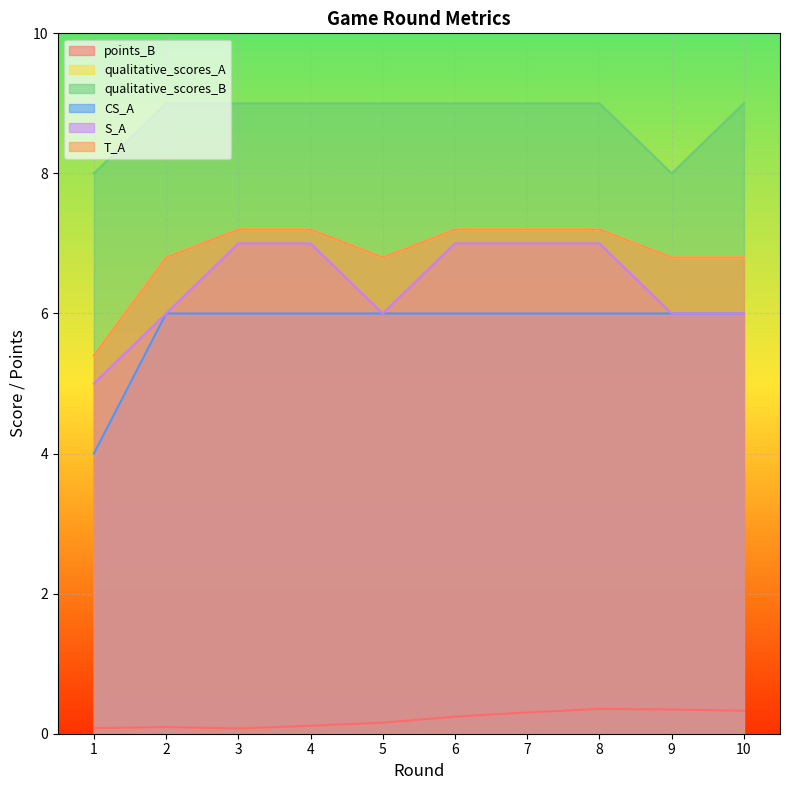

Reading left to right, extract all data points from this chart.

points_B: 0.1	0.1	0.1	0.1	0.2	0.2	0.3	0.4	0.3	0.3
qualitative_scores_A: 5.4	6.8	7.2	7.2	6.8	7.2	7.2	7.2	6.8	6.8
qualitative_scores_B: 8.0	9.0	9.0	9.0	9.0	9.0	9.0	9.0	8.0	9.0
CS_A: 4.0	6.0	6.0	6.0	6.0	6.0	6.0	6.0	6.0	6.0
S_A: 5.0	6.0	7.0	7.0	6.0	7.0	7.0	7.0	6.0	6.0
T_A: 5.4	6.8	7.2	7.2	6.8	7.2	7.2	7.2	6.8	6.8